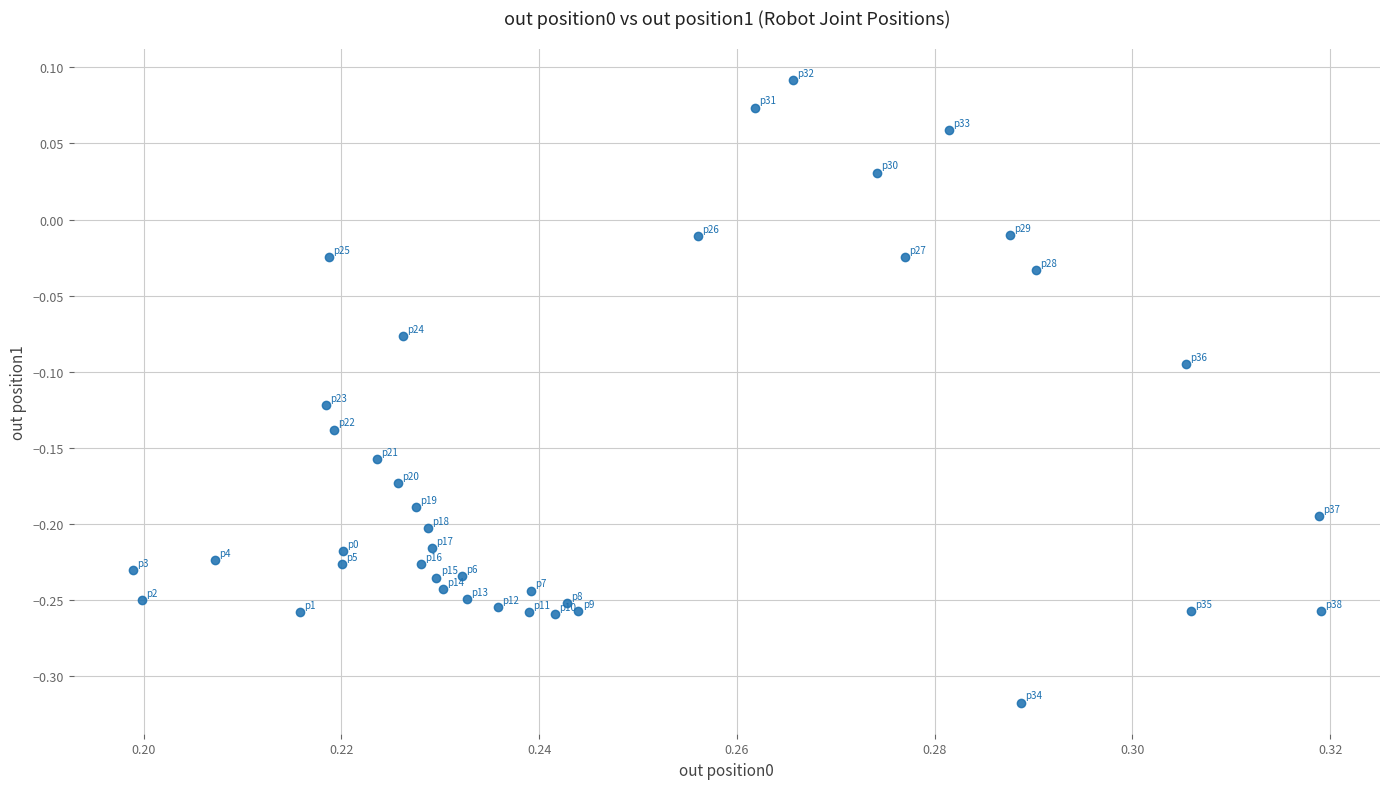

What is the range of Y values (max minus min)?

0.4